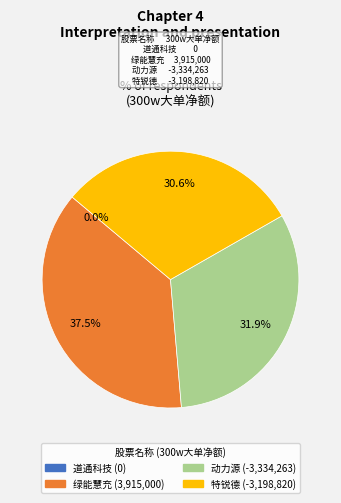

The 动力源 slice represents 99% of the pie. True or false?

False